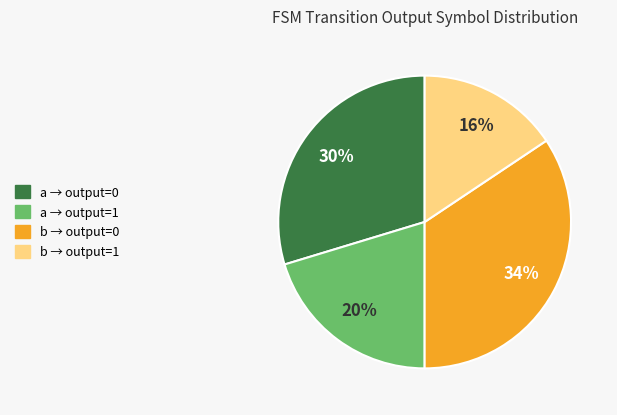

How many segments does this pie chart have?

4